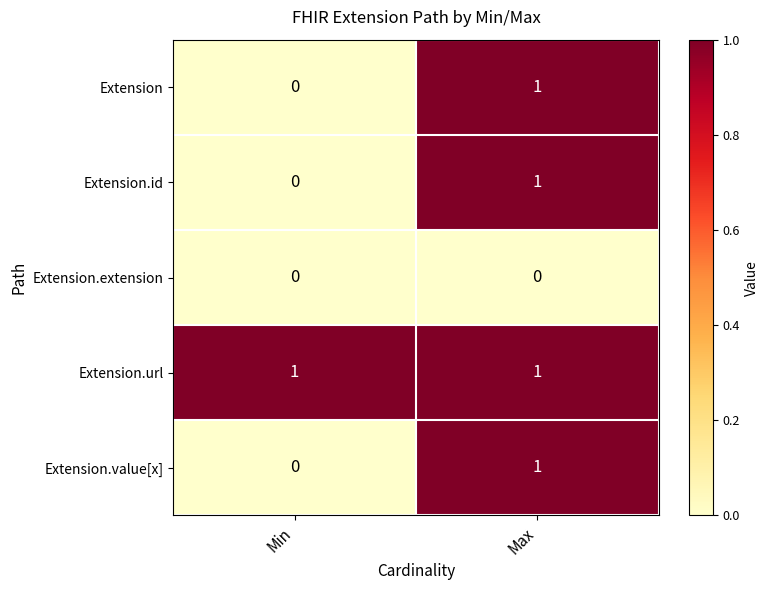

What is the difference between the highest and lowest values at Min?

1